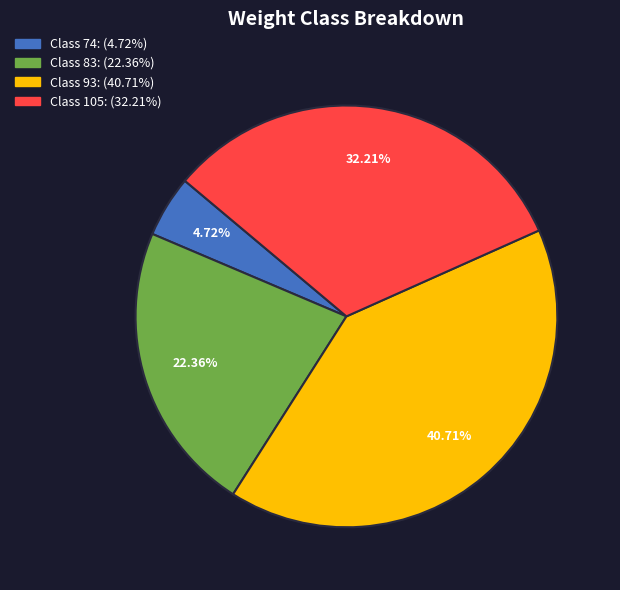

Does any single category account for the majority?

No